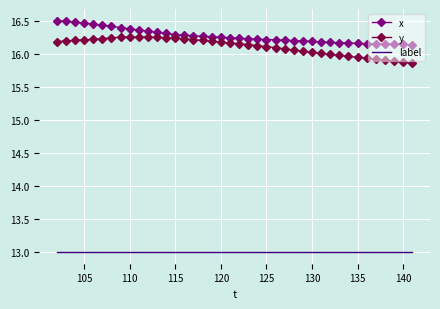

True or false: label and x intersect in this chart.

False